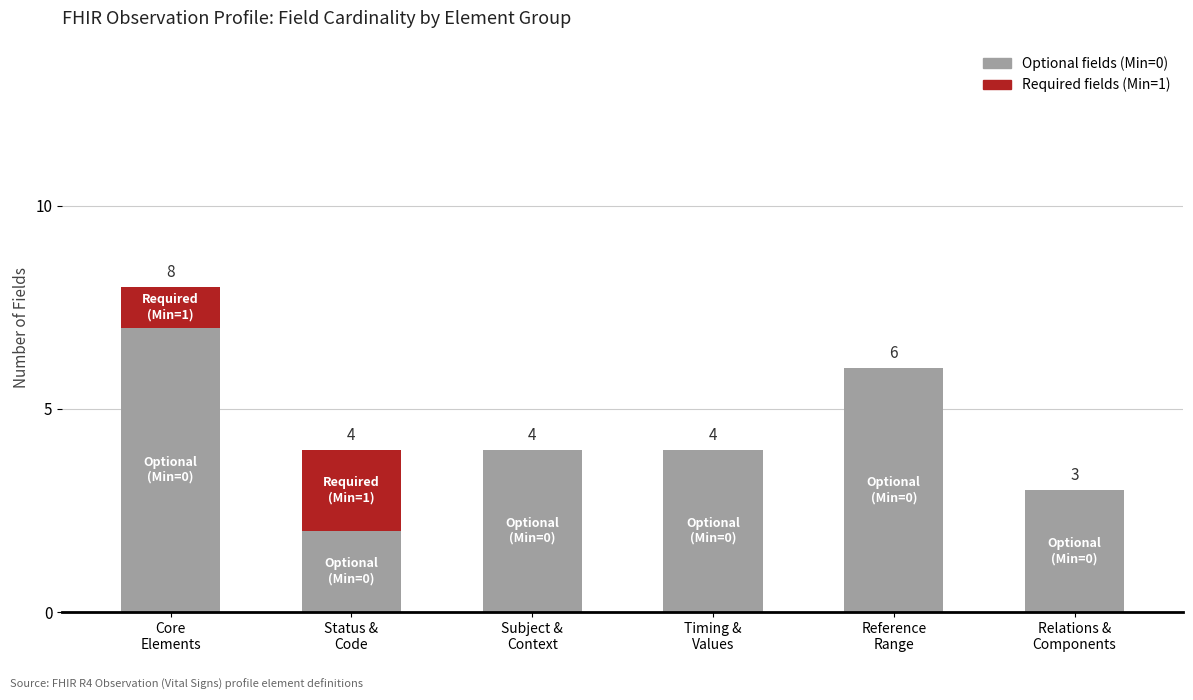

Are the bars horizontal?

No